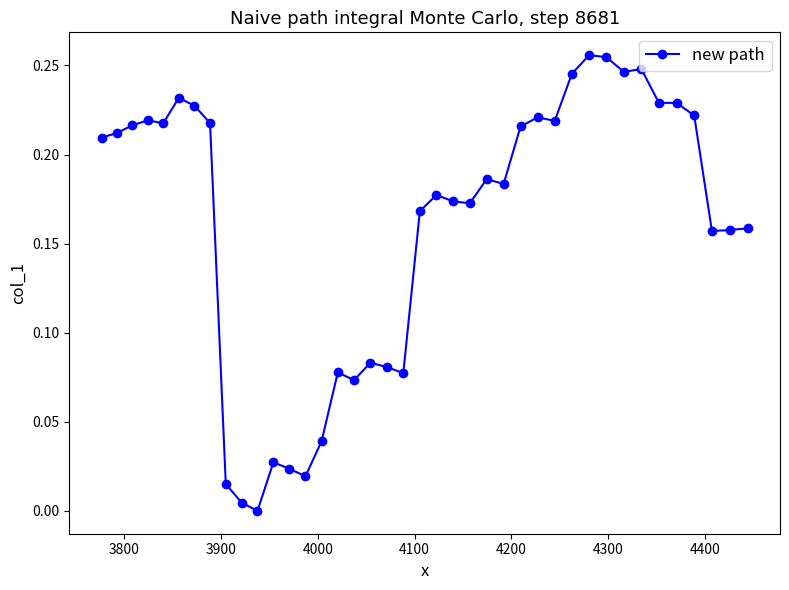

Is this an area chart (filled region under the line)?

No